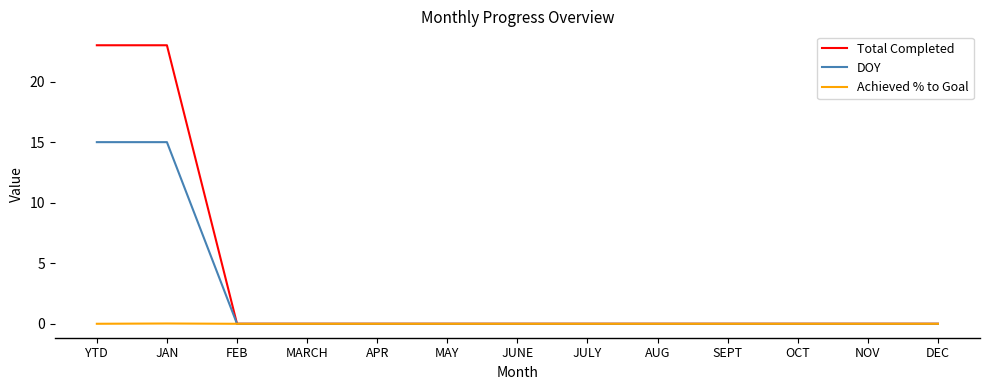

The value of DOY at MARCH is 0.0. True or false?

True